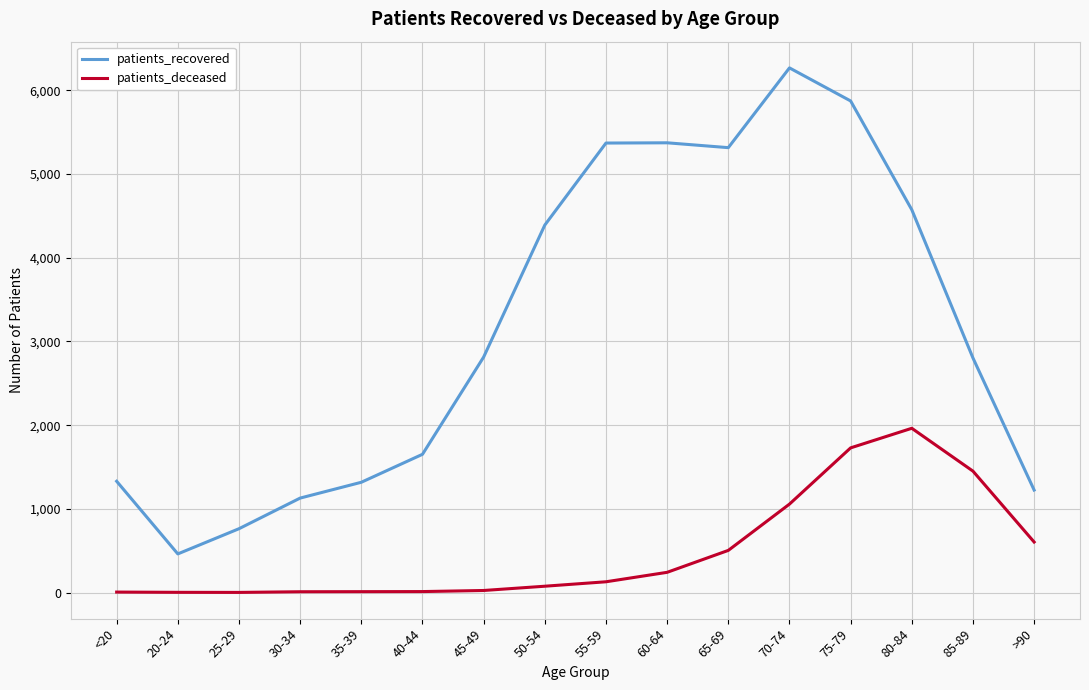

List the series in order of their peak value, highest first.

patients_recovered, patients_deceased